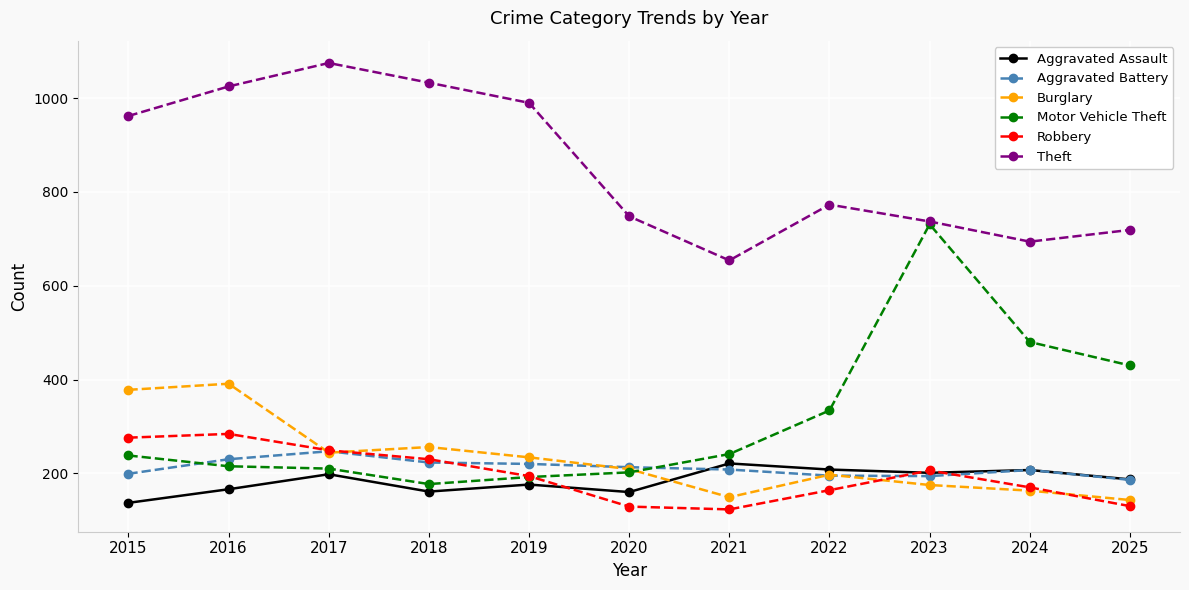

What is the value of the Motor Vehicle Theft point at the 6th from the left?

202